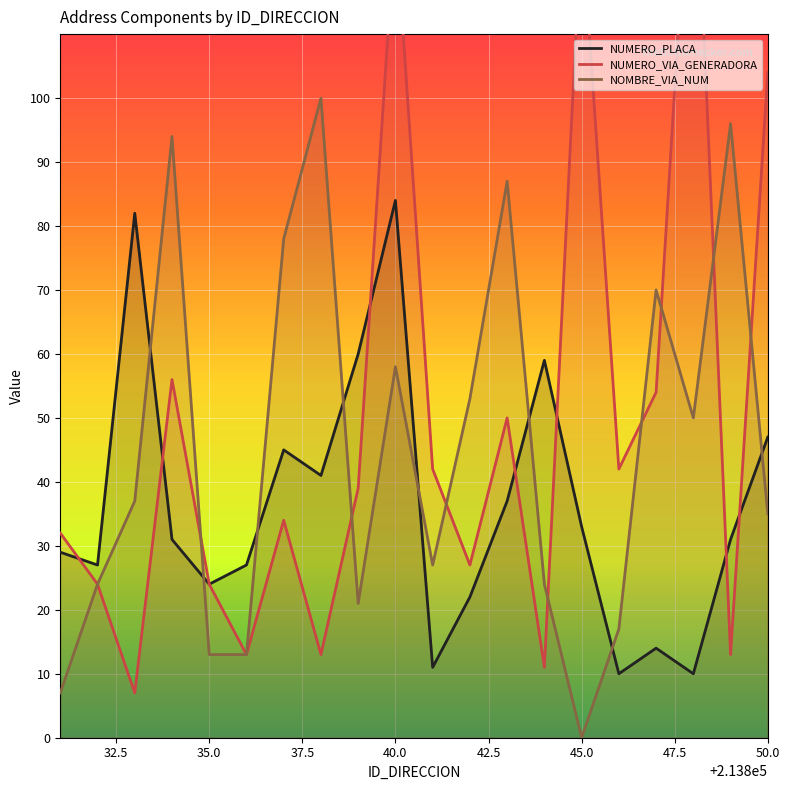

What is the maximum value for NUMERO_PLACA?

84